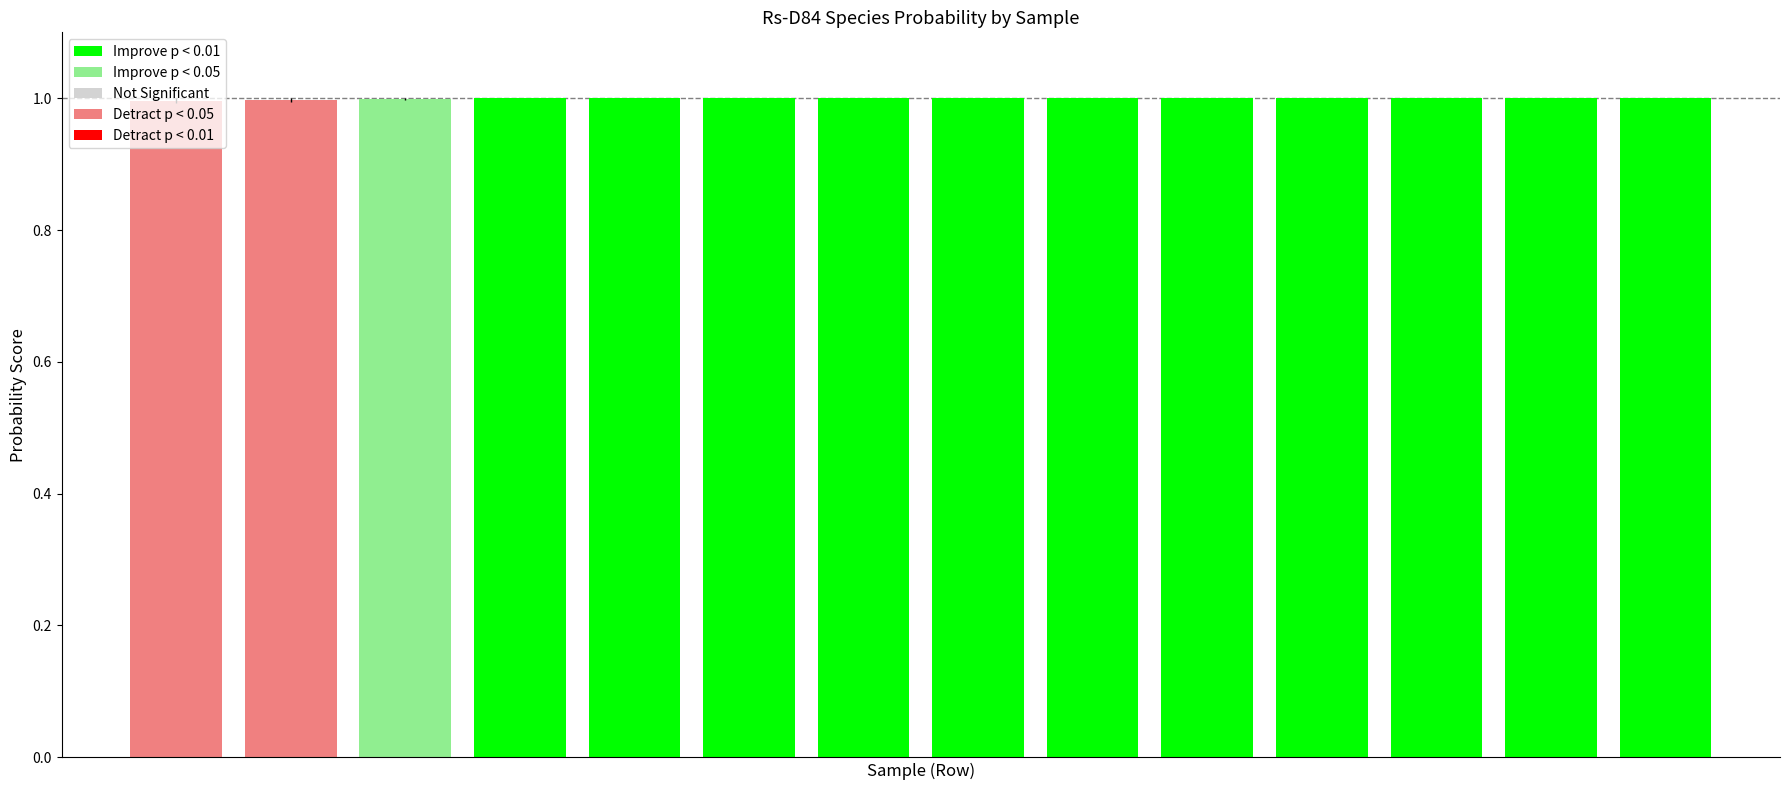

What is the value of the 6th bar from the left?

1.0